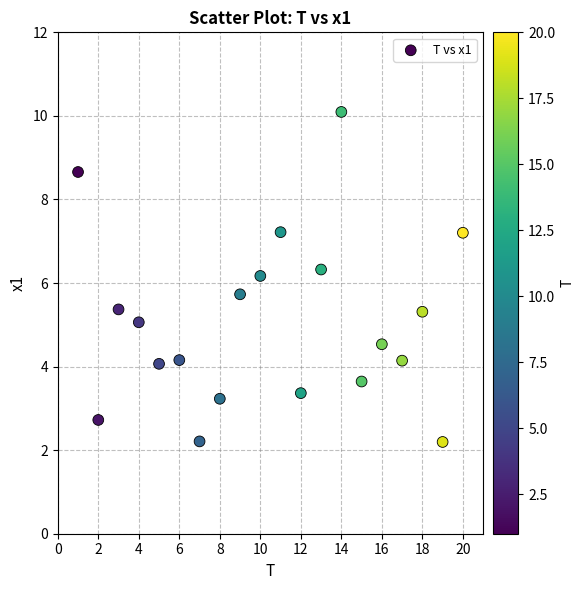

What is the range of X values (max minus min)?

19.0